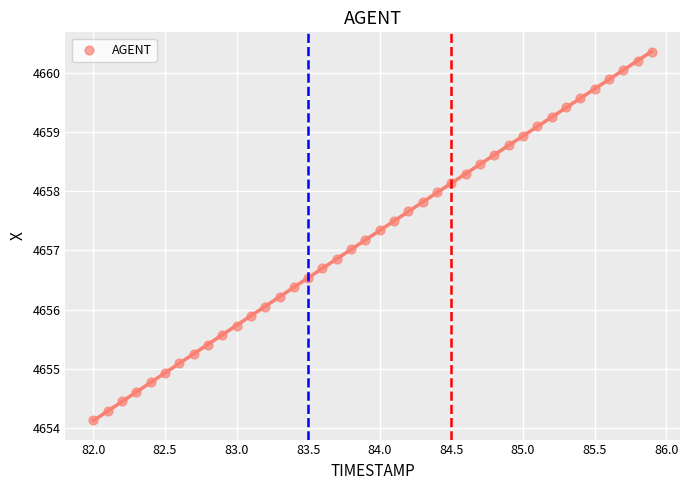

What is the range of Y values (max minus min)?

6.2